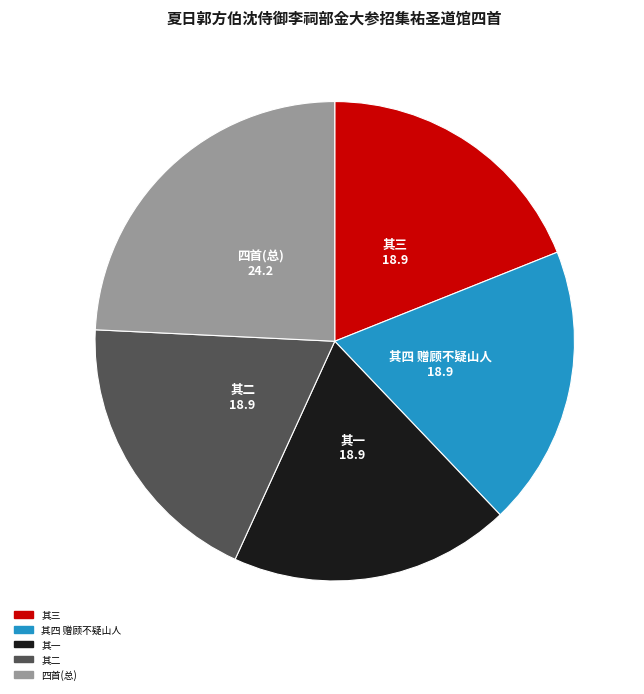

Does 四首(总) represent more than half of the total?

No